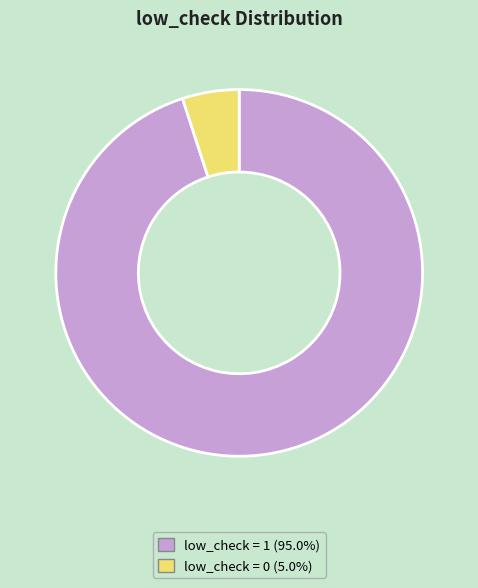

Count the number of slices in the pie.

2